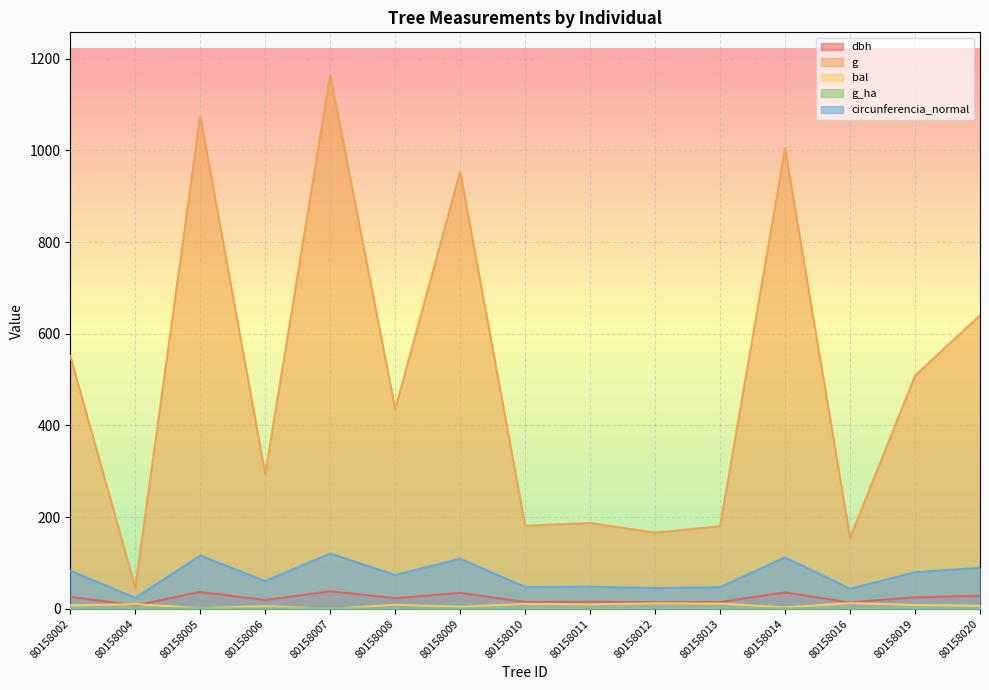

What is the difference between the highest and lowest values at 80158004?

46.0